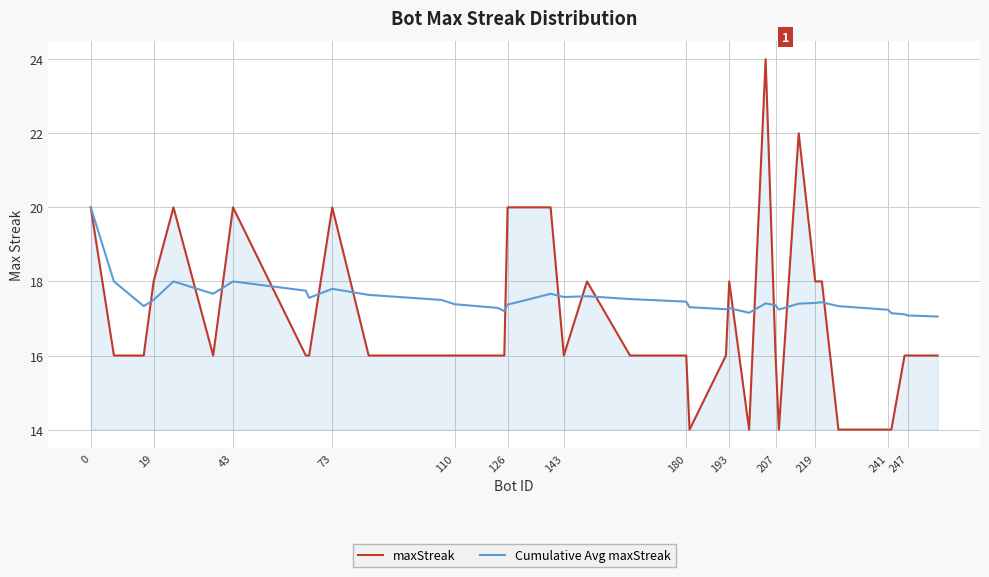

True or false: maxStreak and Cumulative Avg maxStreak cross at least once.

True